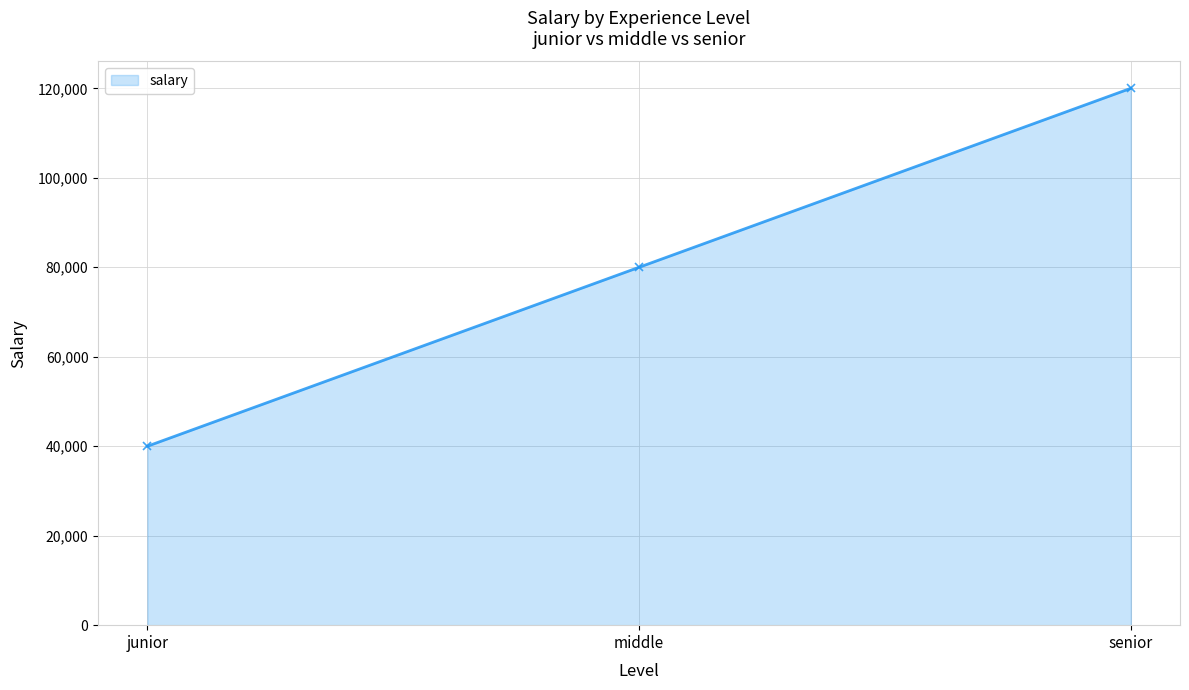

How many data points are less than 80000?

1